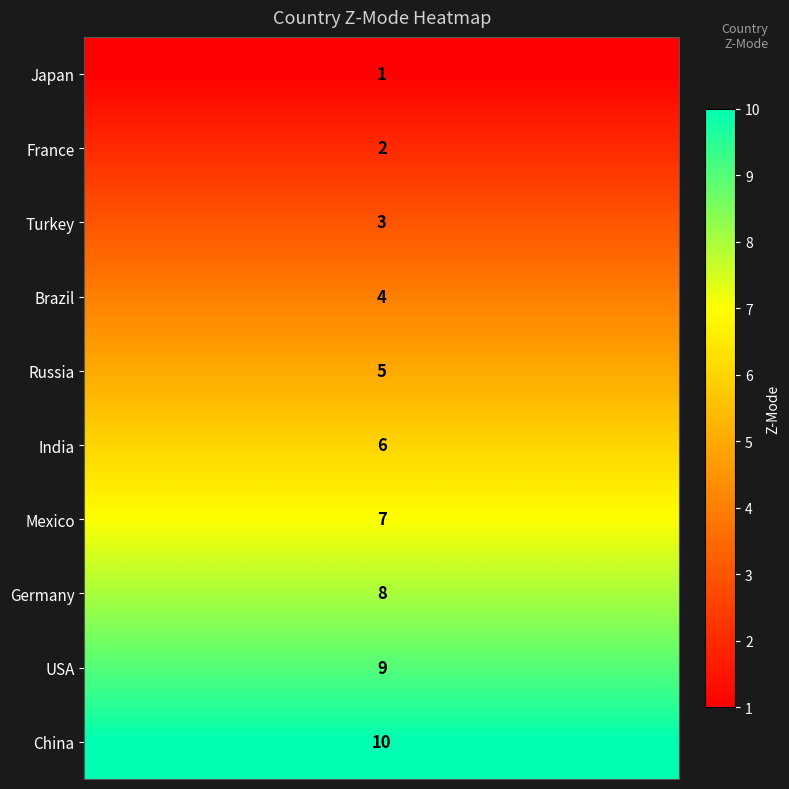

What is the lowest value of the Turkey series?

3